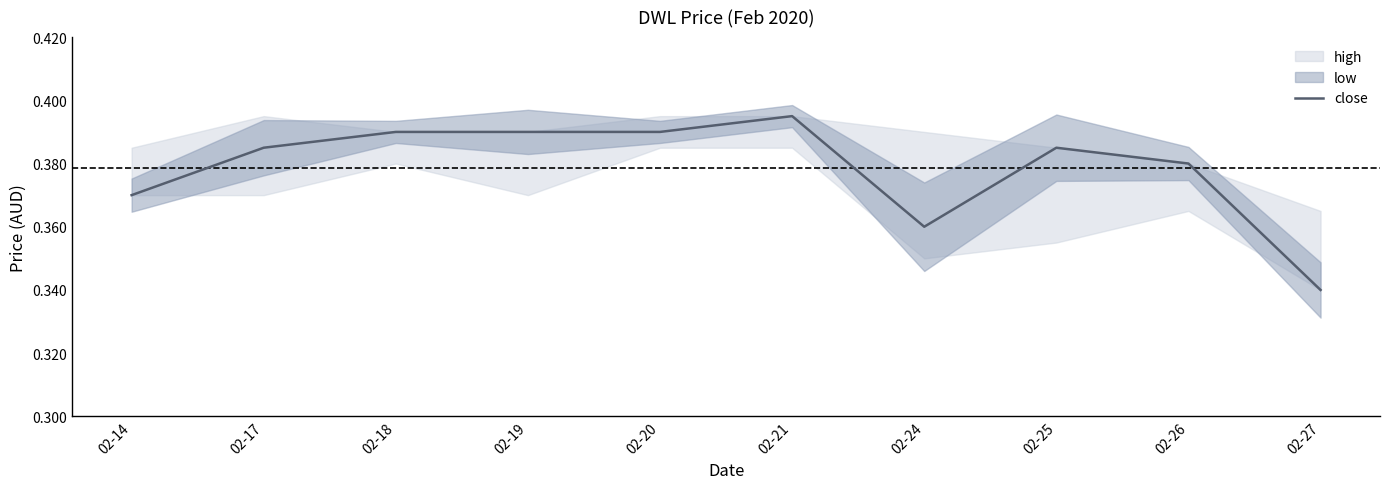

What is the approximate value at 02-25?

0.4